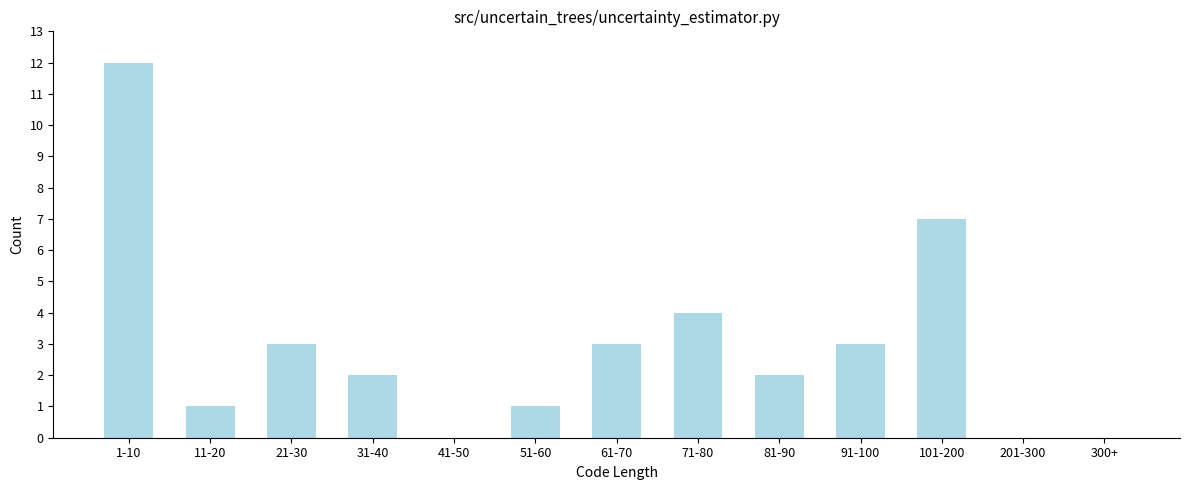

The chart shows a value of 4 at 71-80. True or false?

True